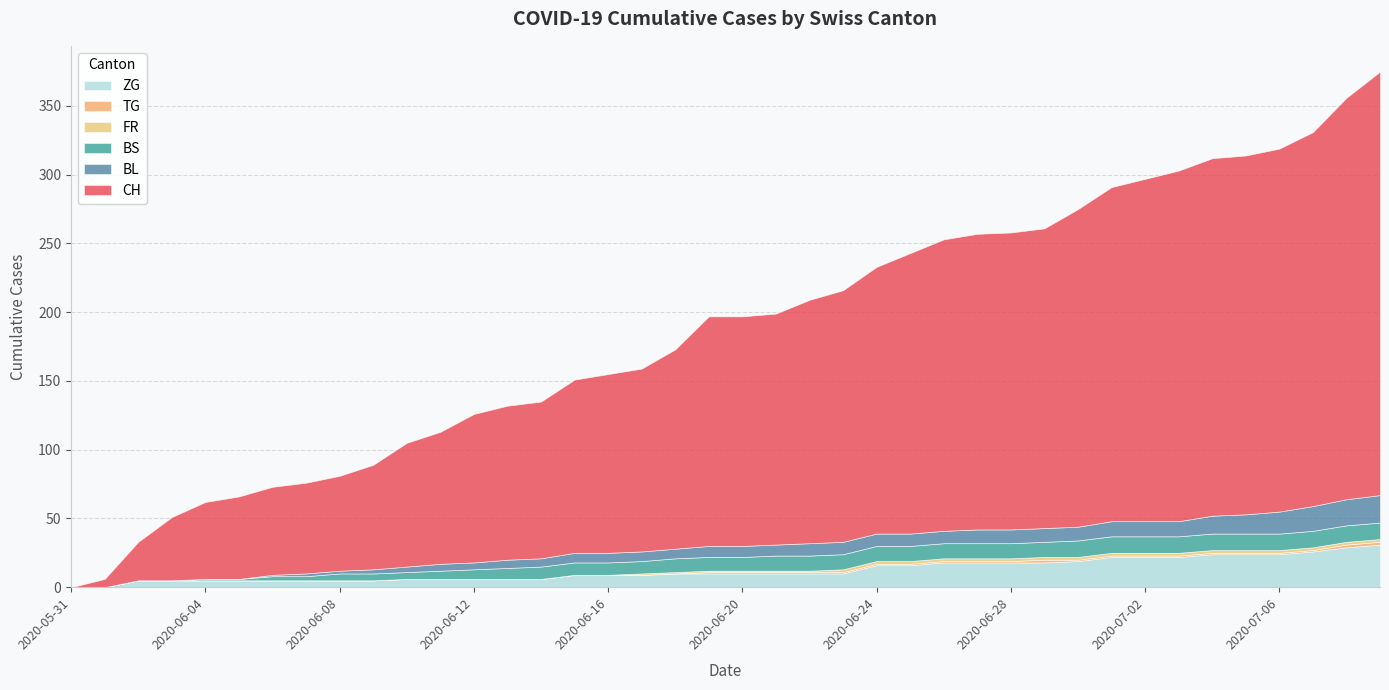

At how many categories does at least one series exceed 167?

19